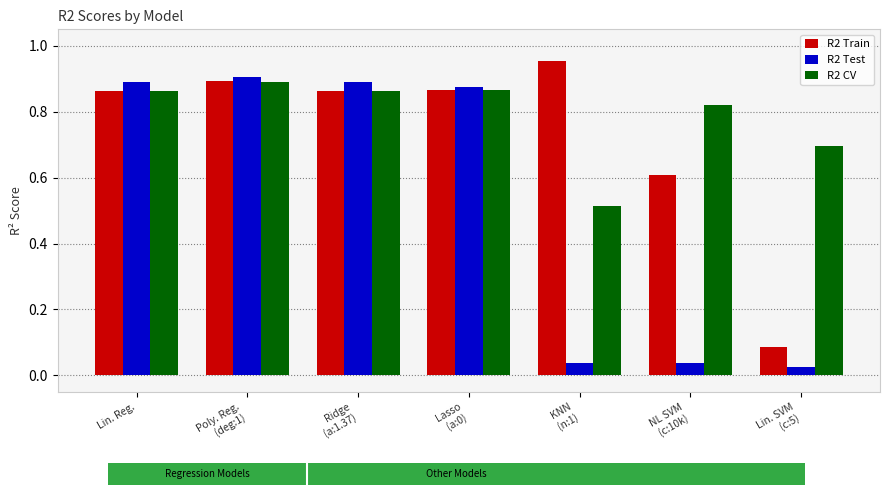

Rank the series by their average value, from lowest to highest.

R2 Test, R2 Train, R2 CV